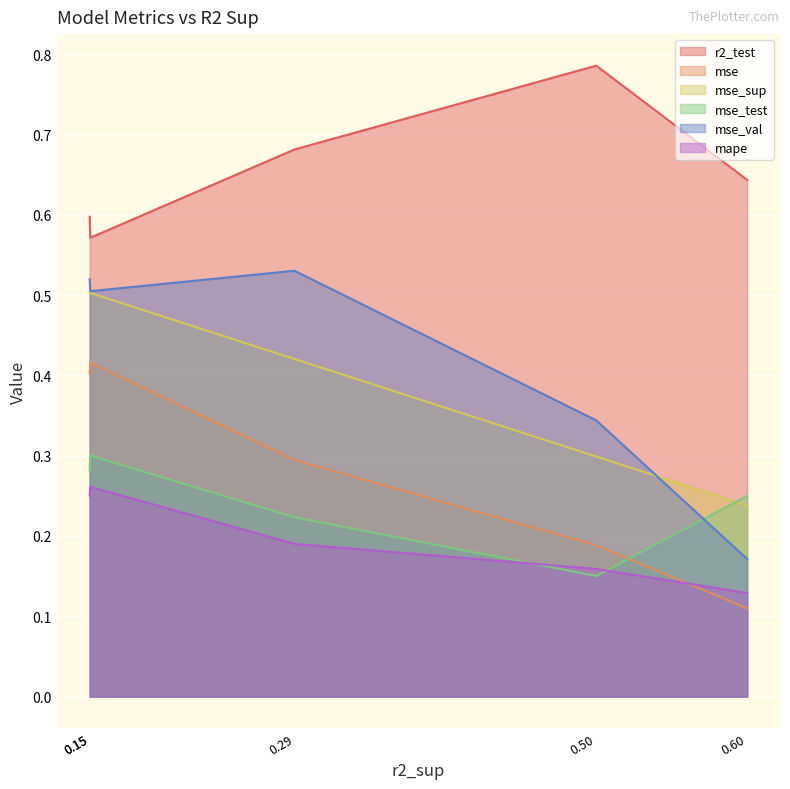

Reading left to right, list all the values displayed in this chart.

r2_test: model_4_0_4=0.6	model_4_0_3=0.8	model_4_0_2=0.7	model_4_0_0=0.6	model_4_0_1=0.6
mse: model_4_0_4=0.1	model_4_0_3=0.2	model_4_0_2=0.3	model_4_0_0=0.4	model_4_0_1=0.4
mse_sup: model_4_0_4=0.2	model_4_0_3=0.3	model_4_0_2=0.4	model_4_0_0=0.5	model_4_0_1=0.5
mse_test: model_4_0_4=0.2	model_4_0_3=0.2	model_4_0_2=0.2	model_4_0_0=0.3	model_4_0_1=0.3
mse_val: model_4_0_4=0.2	model_4_0_3=0.3	model_4_0_2=0.5	model_4_0_0=0.5	model_4_0_1=0.5
mape: model_4_0_4=0.1	model_4_0_3=0.2	model_4_0_2=0.2	model_4_0_0=0.3	model_4_0_1=0.3